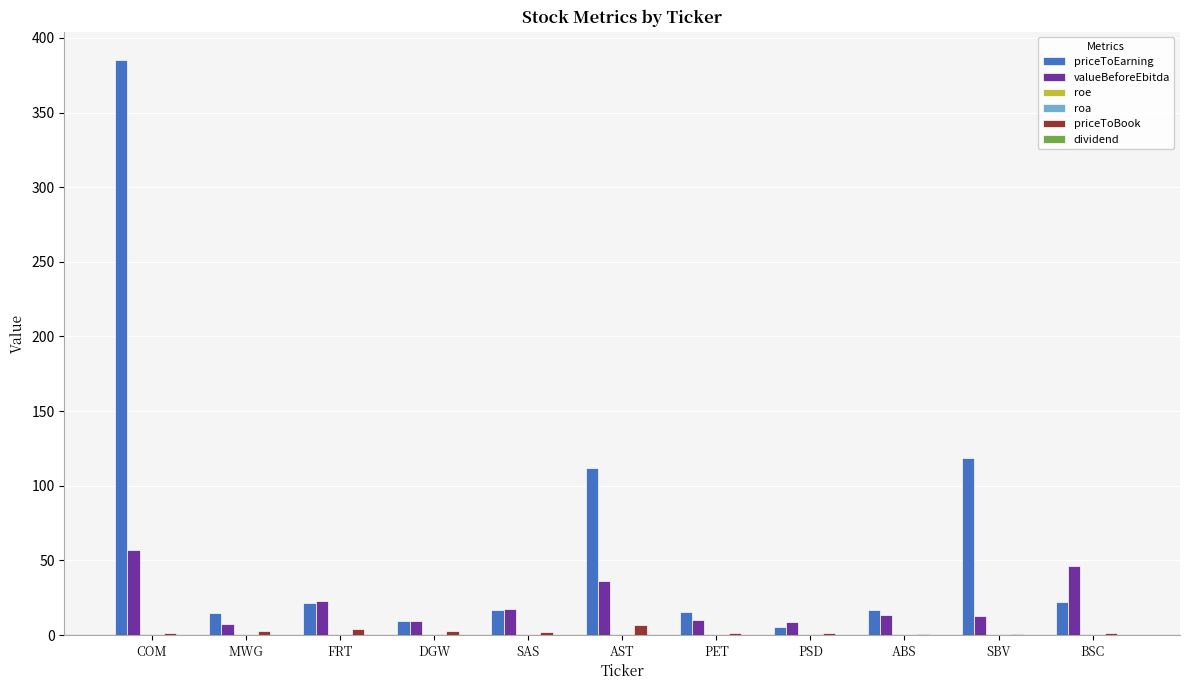

Is it true that priceToEarning equals 16.9 at SAS?

True